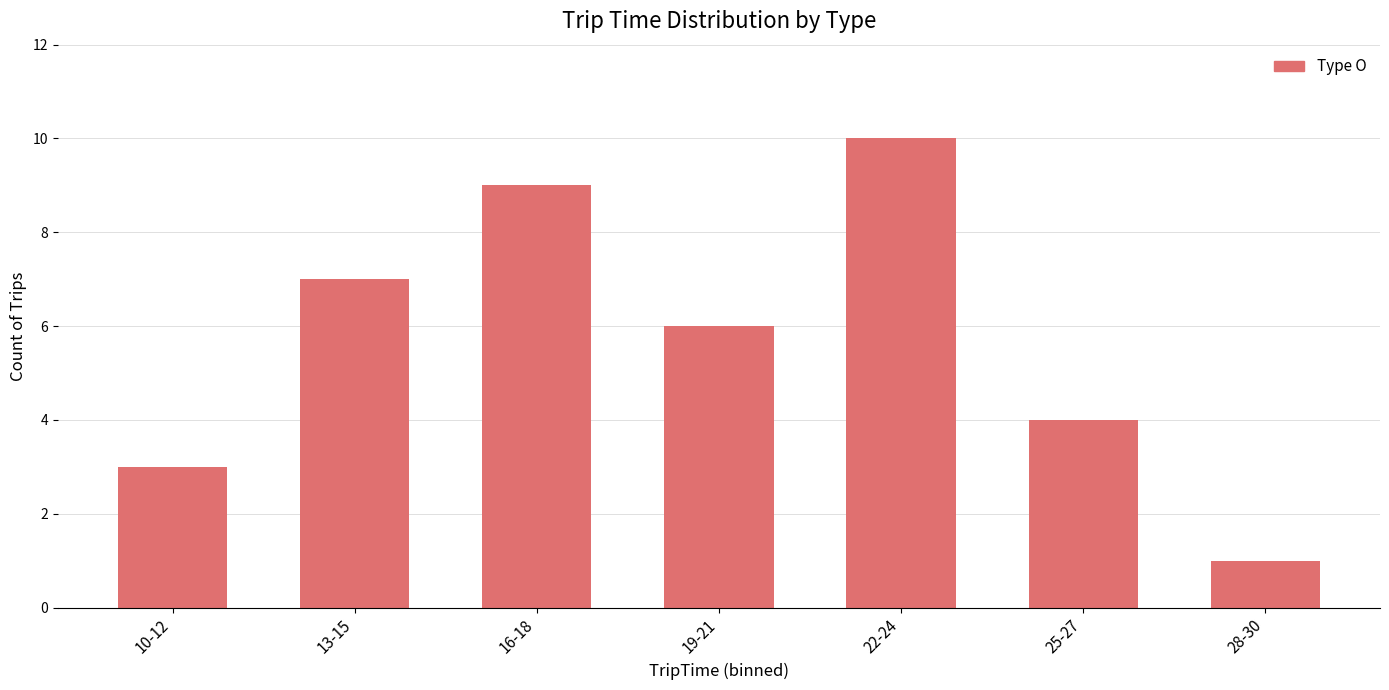

List the labels in order of value, largest first.

22-24, 16-18, 13-15, 19-21, 25-27, 10-12, 28-30